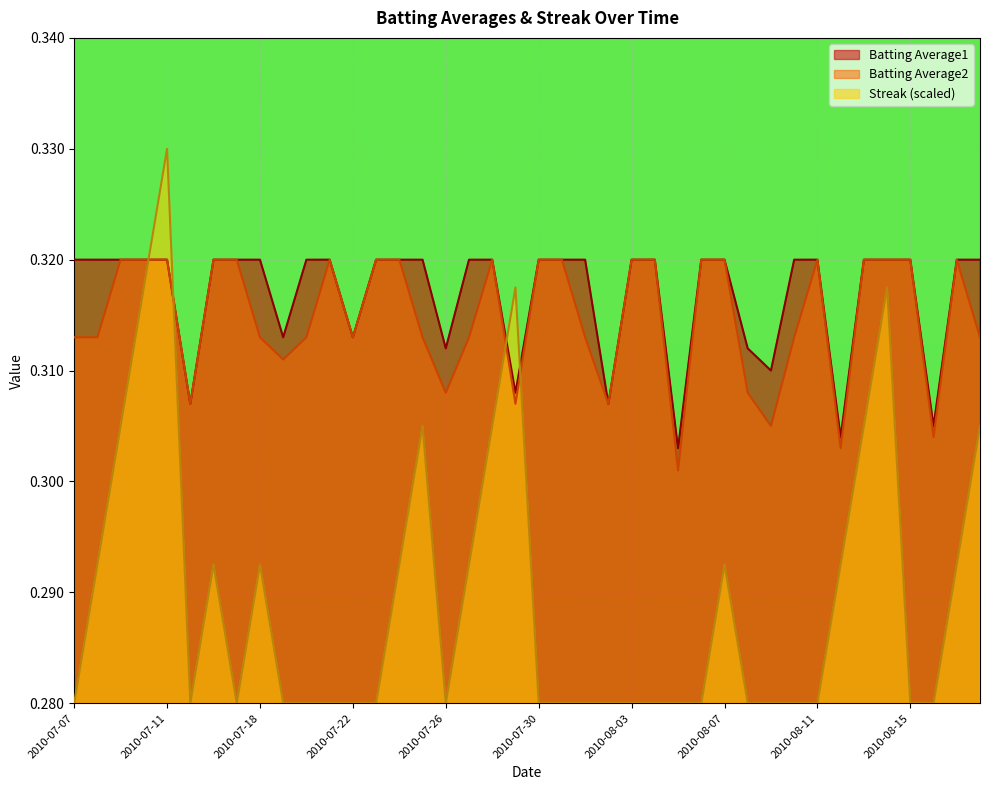

How many series are shown in this chart?

3